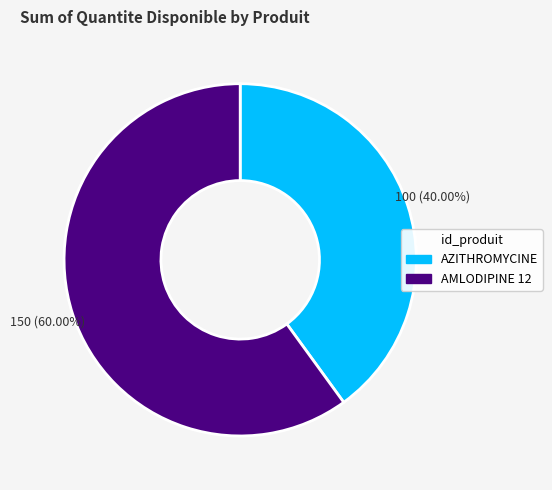

Rank the categories by value from lowest to highest.

AZITHROMYCINE, AMLODIPINE 12